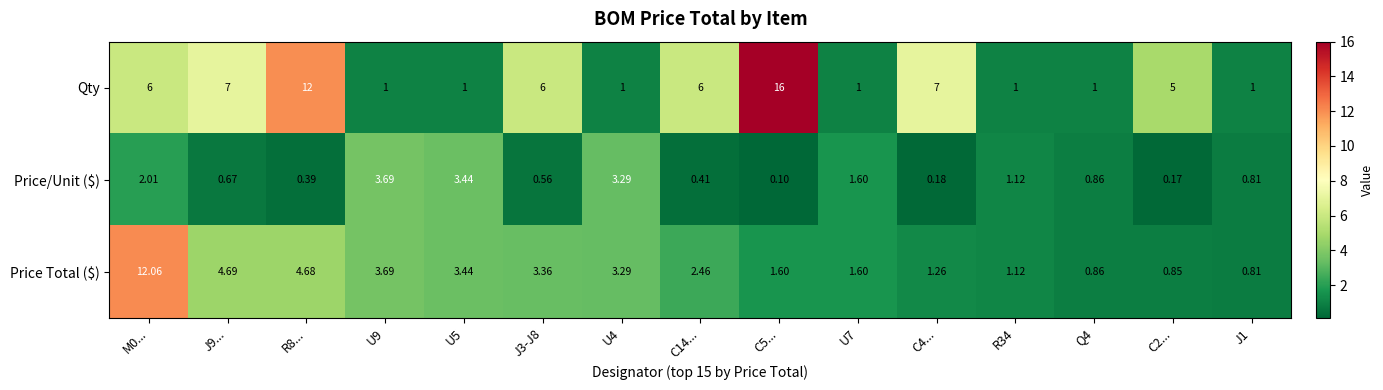

Is the value of Qty at J9... greater than the value of Price Total ($) at Q4?

Yes